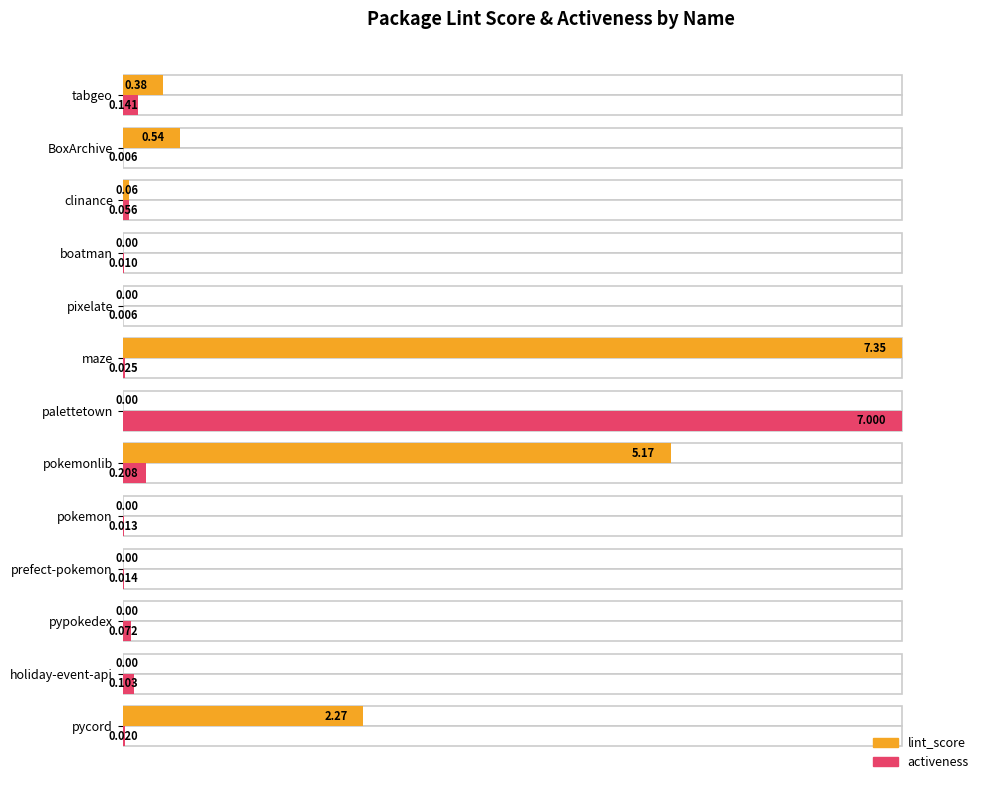

How many bars are there in total?

26